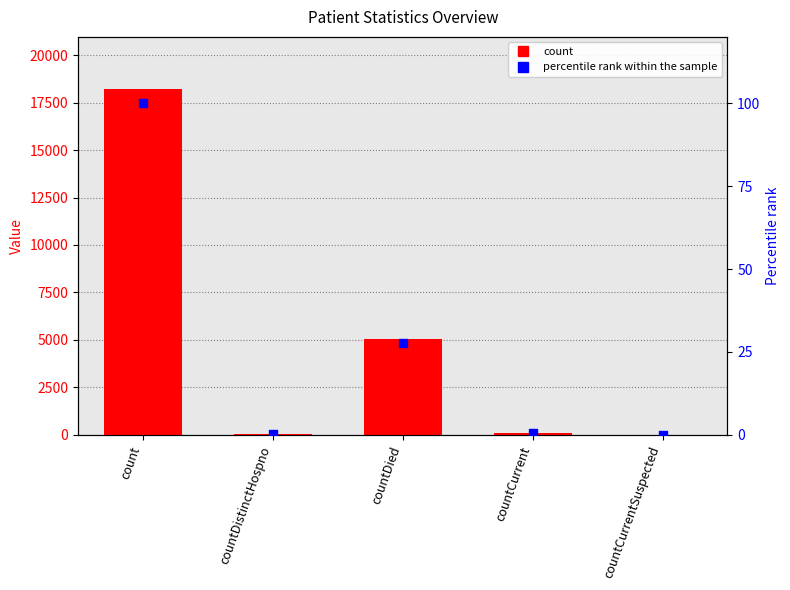

Is the value of percentile rank at count greater than the value of count at countDied?

No